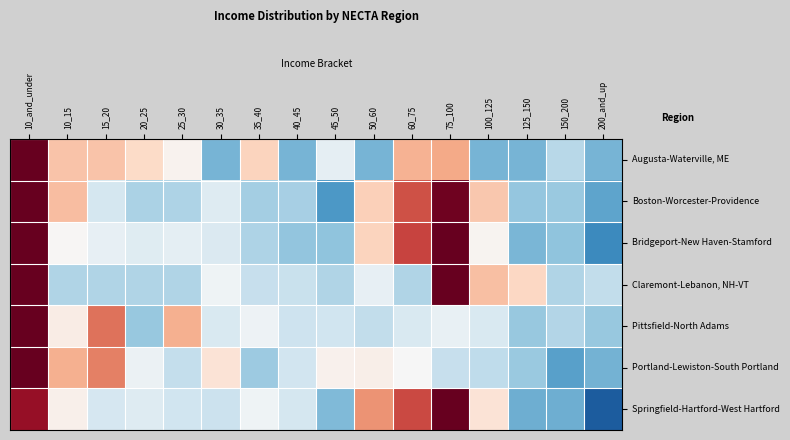

What is the spread (max minus min) of values at 20_25?

1.1